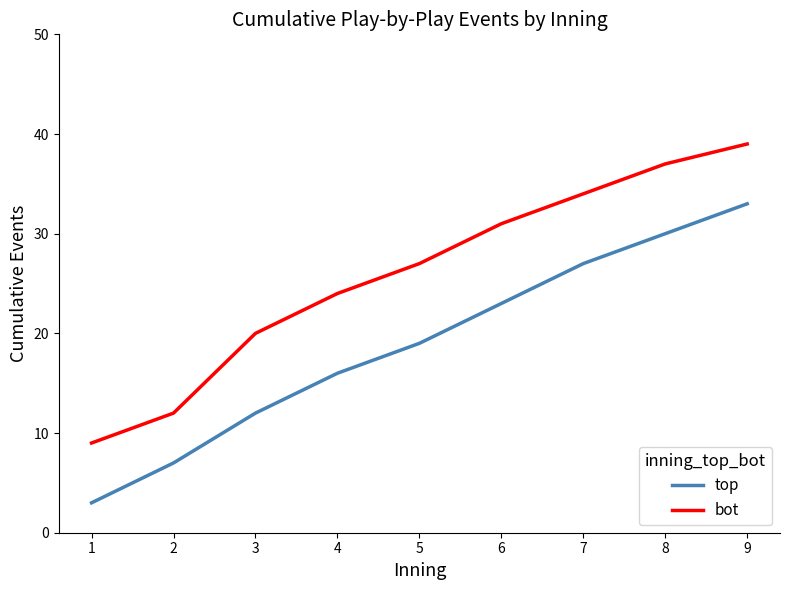

True or false: bot and top cross at least once.

False